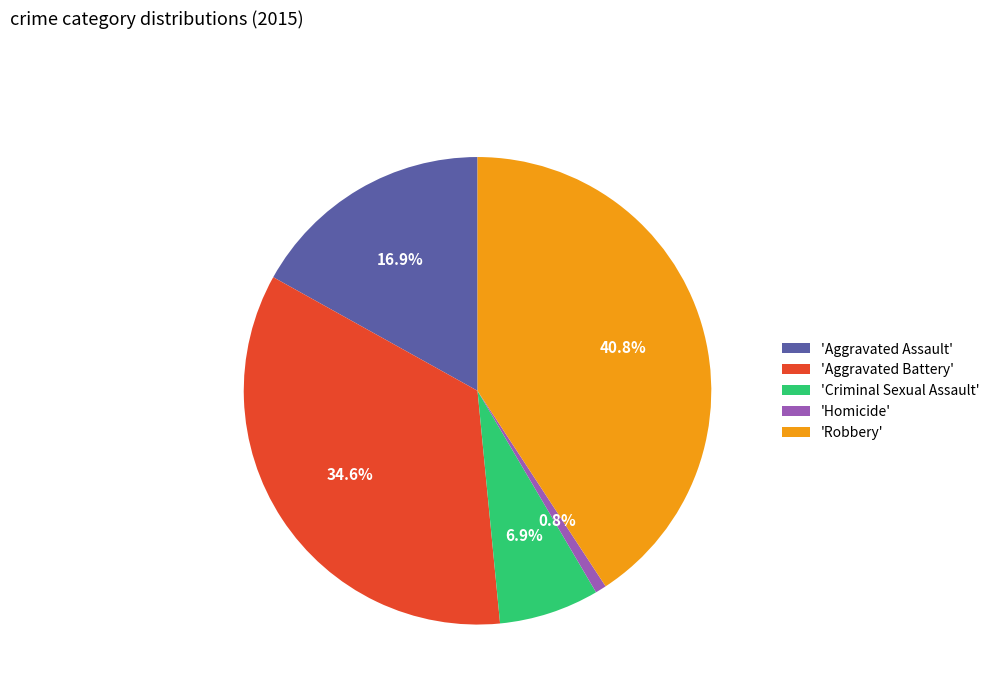

Is there any slice that represents more than half of the pie?

No